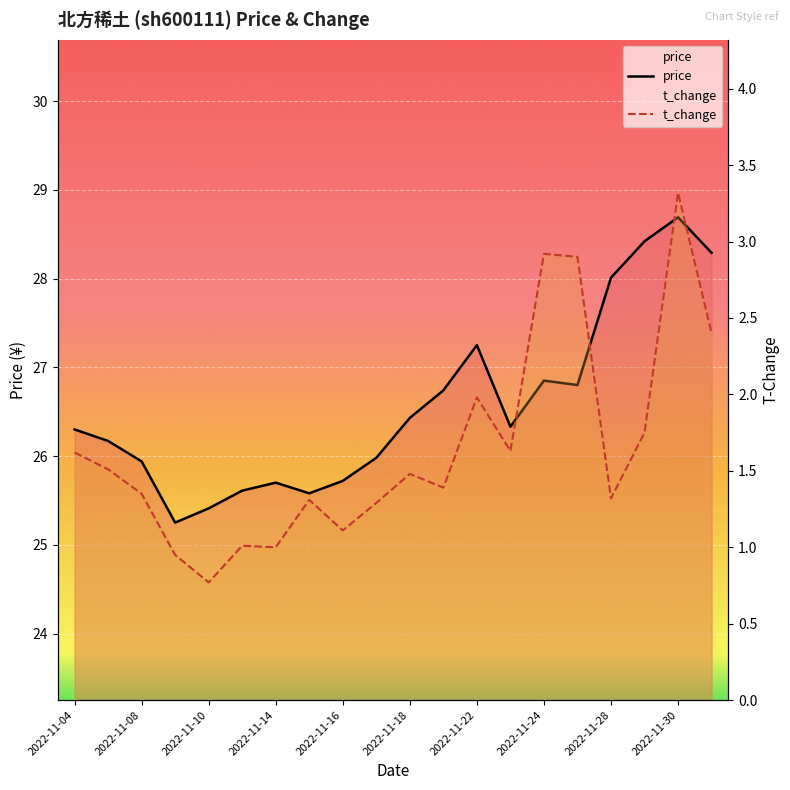

Which series has the largest total across all categories?

price